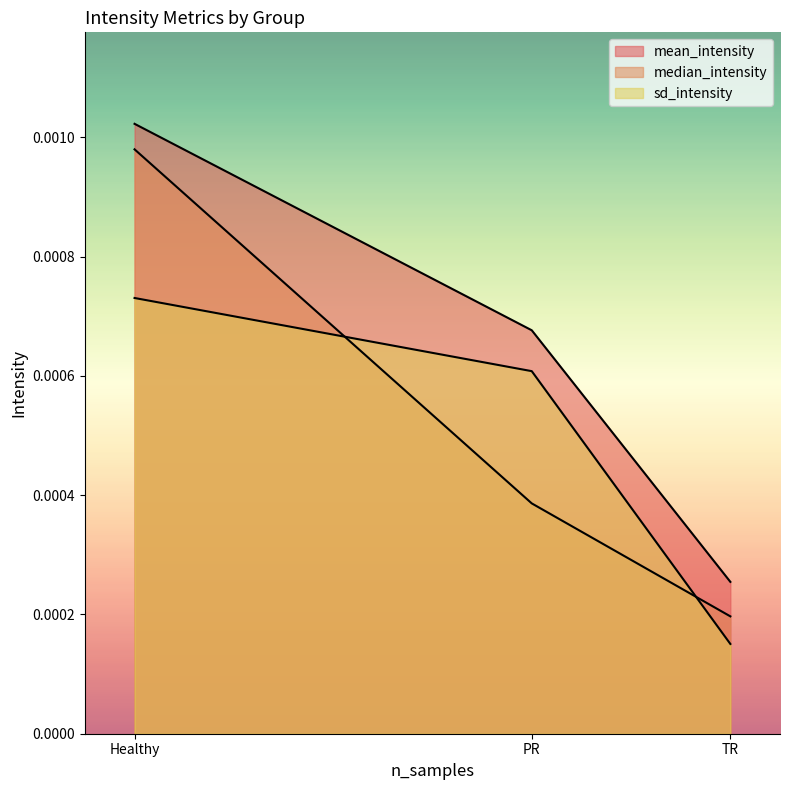

The value of mean_intensity at TR is 0.0. True or false?

False